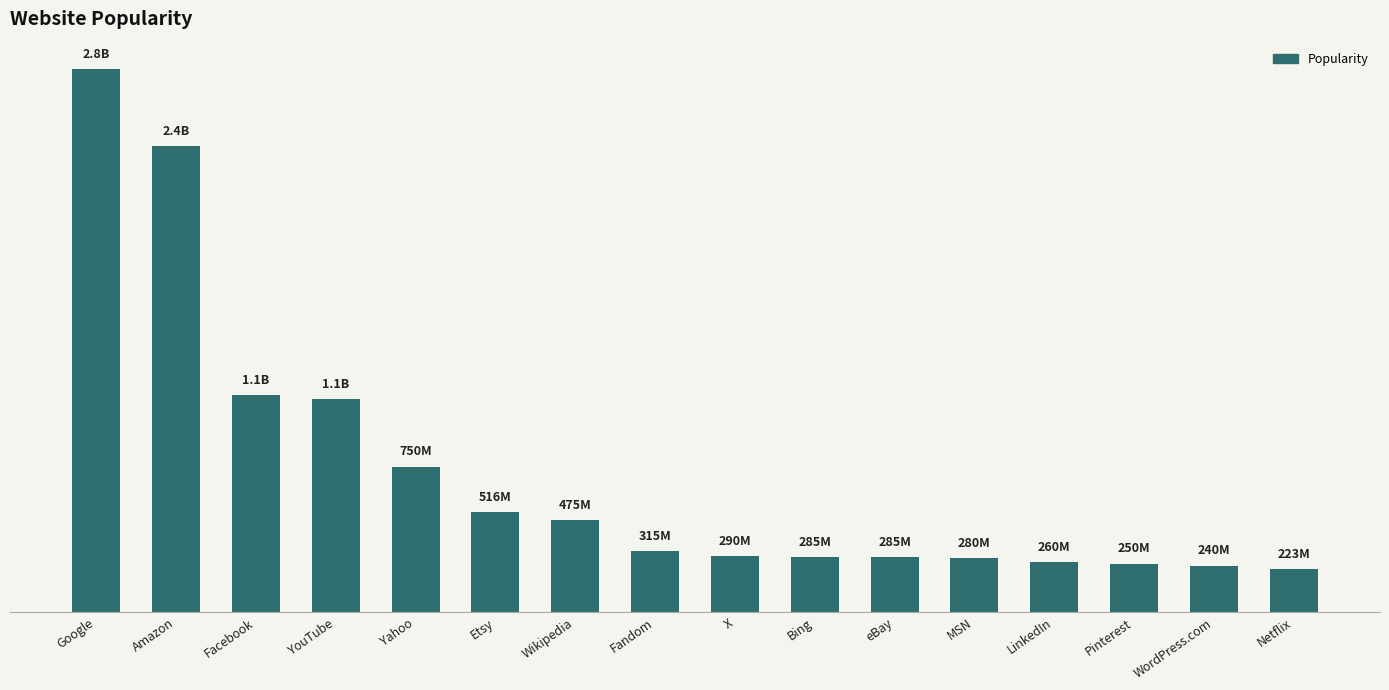

Does the chart contain any negative values?

No